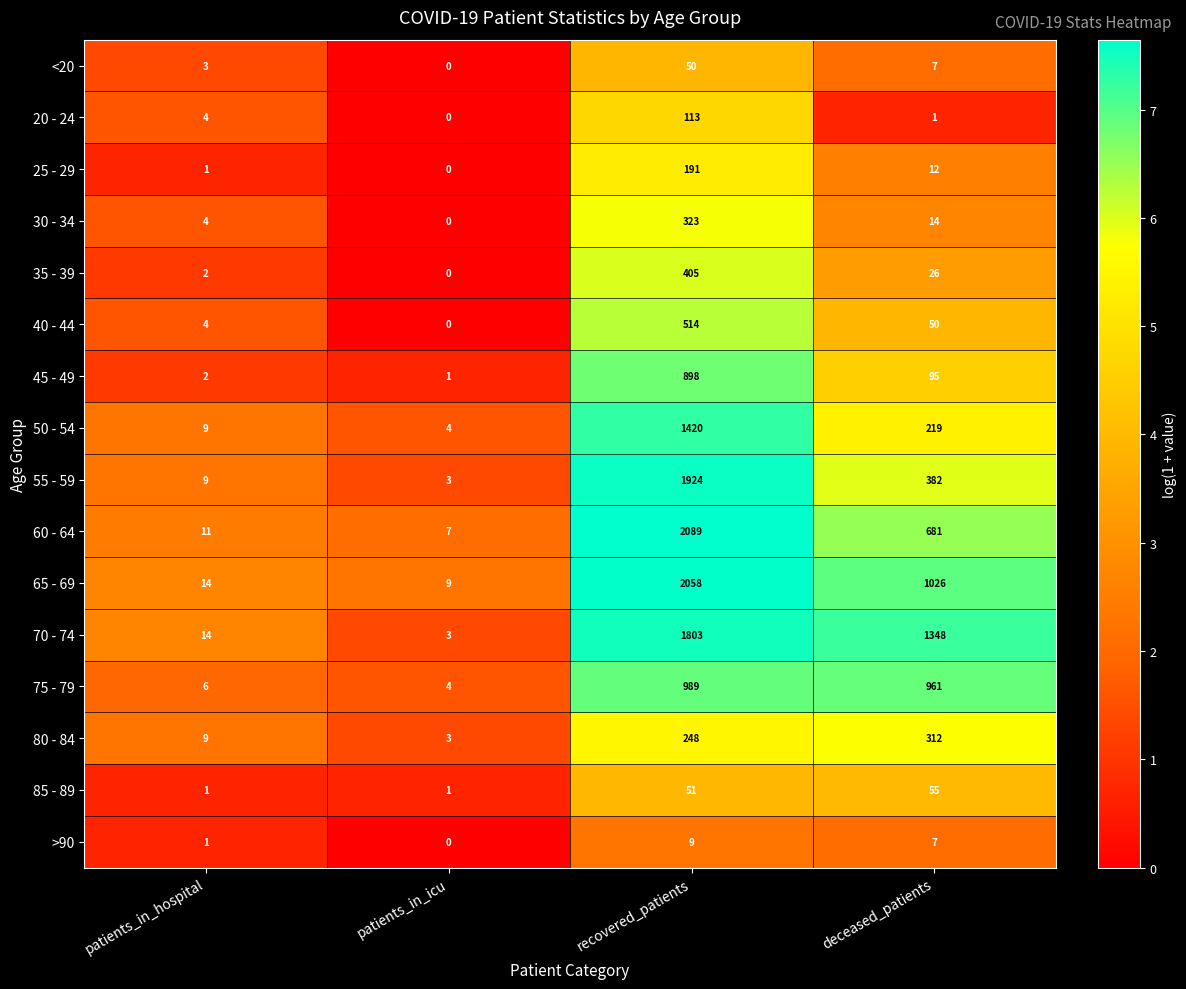

Where is 25 - 29 nearest to the value 95?

deceased_patients